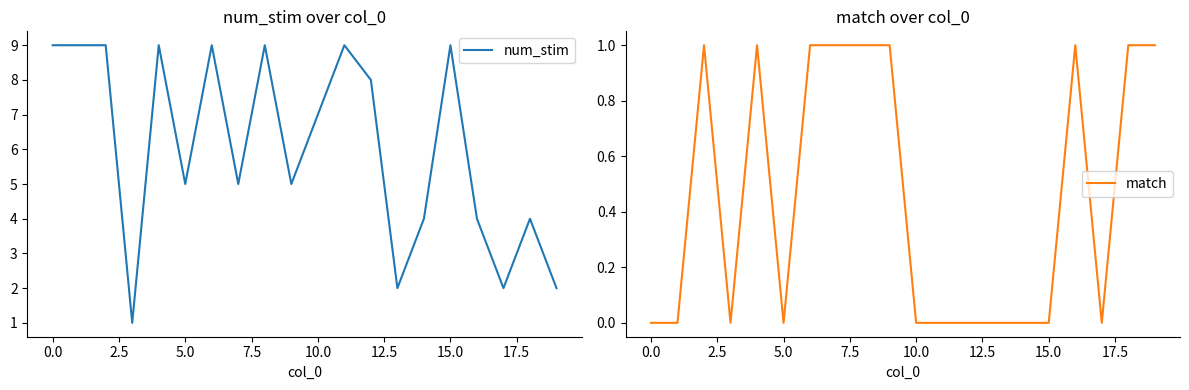

True or false: match and num_stim intersect in this chart.

False